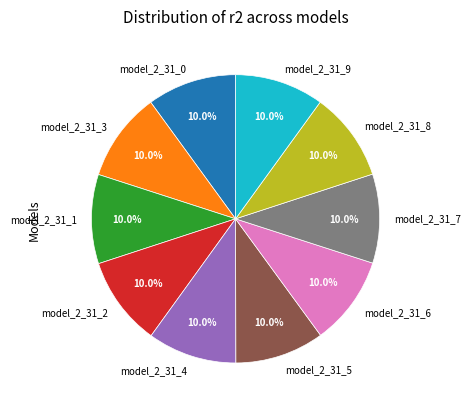

To the nearest percent, what is the average slice percentage?

10%